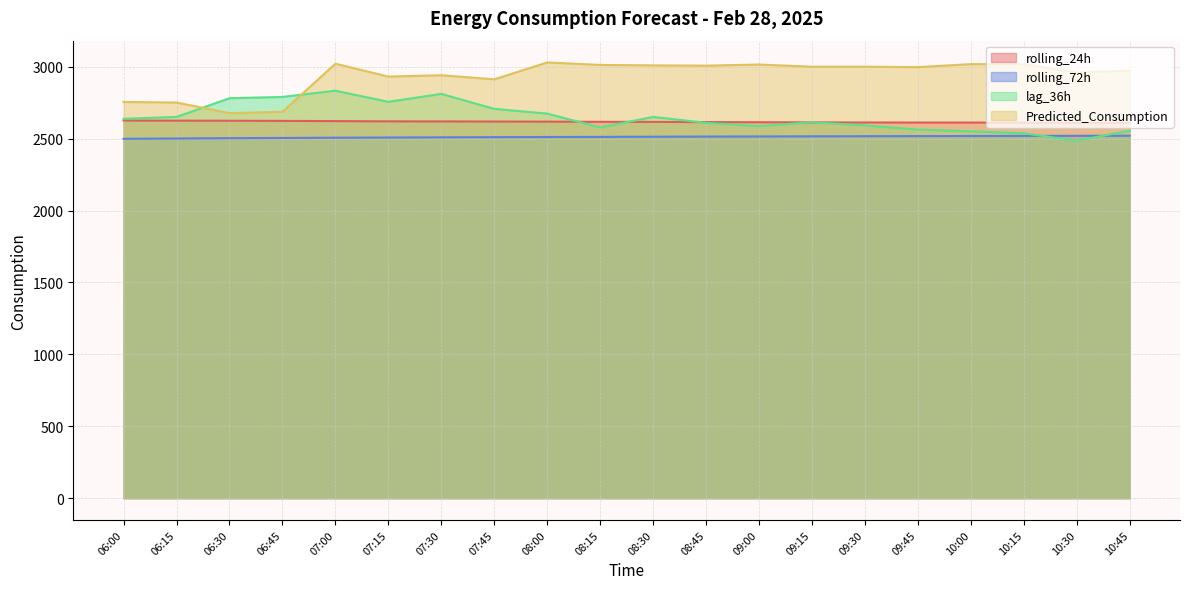

Reading left to right, what are all the values shown in this chart?

rolling_24h: 2625.9	2624.9	2624.4	2623.3	2622.0	2620.2	2619.8	2618.8	2618.2	2616.8	2616.3	2615.2	2613.9	2613.0	2612.3	2611.9	2611.7	2611.1	2609.9	2609.6
rolling_72h: 2498.9	2500.9	2503.0	2504.6	2506.4	2507.7	2509.0	2510.3	2511.3	2512.2	2513.2	2514.3	2515.1	2516.1	2516.8	2517.5	2518.3	2519.0	2519.5	2520.1
lag_36h: 2638.0	2651.0	2781.0	2790.0	2833.0	2756.0	2811.0	2707.0	2674.0	2578.0	2651.0	2610.0	2587.0	2614.0	2592.0	2563.0	2551.0	2537.0	2486.0	2555.0
Predicted_Consumption: 2755.0	2751.0	2677.3	2686.7	3020.9	2931.5	2940.7	2912.5	3029.7	3012.5	3009.5	3007.5	3015.4	3000.2	3000.2	2997.3	3018.0	3018.0	2960.7	2972.3